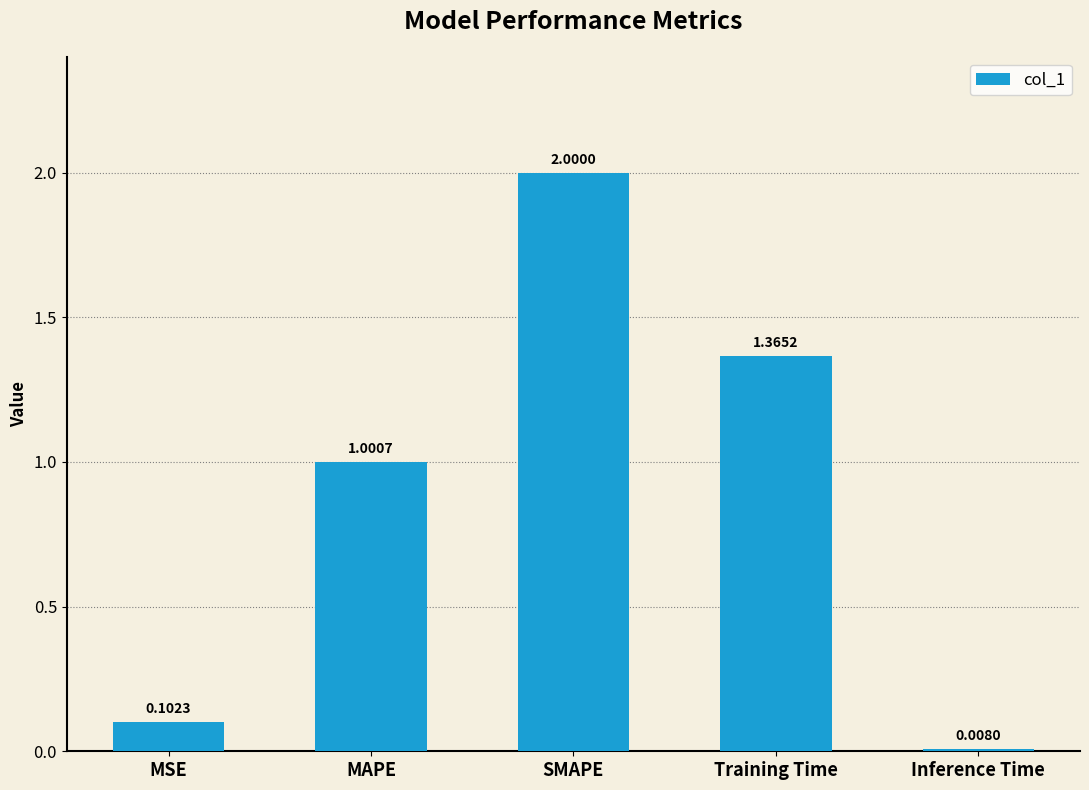

Rank the categories by value from highest to lowest.

SMAPE, Training Time, MAPE, MSE, Inference Time